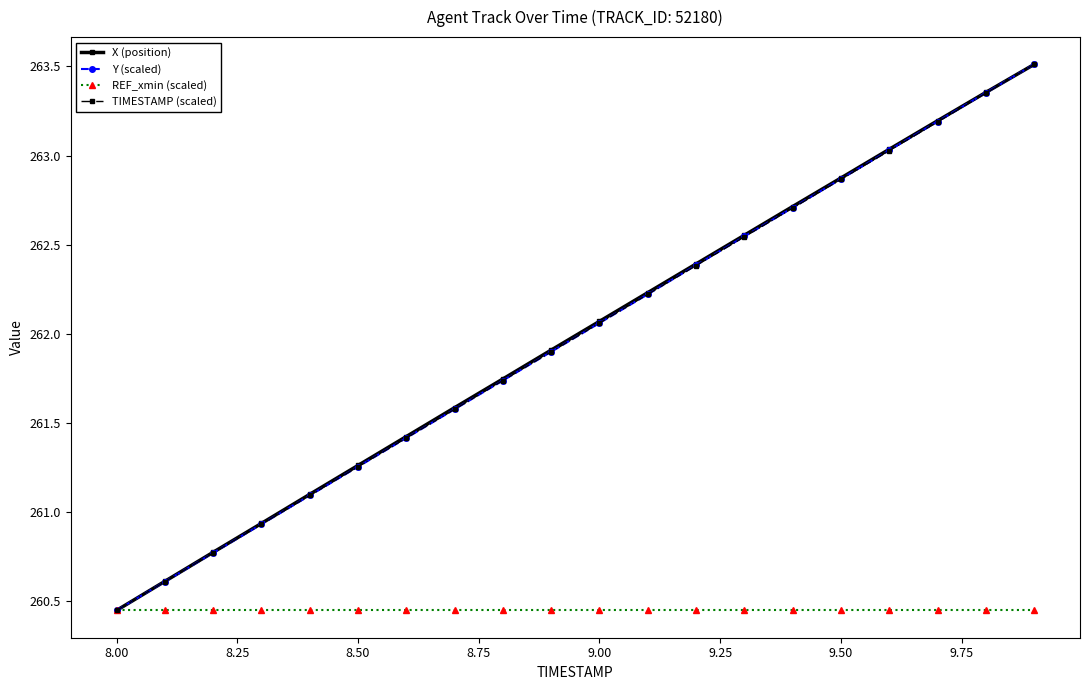

True or false: X (position) has more than 1 points higher than both neighbors.

False